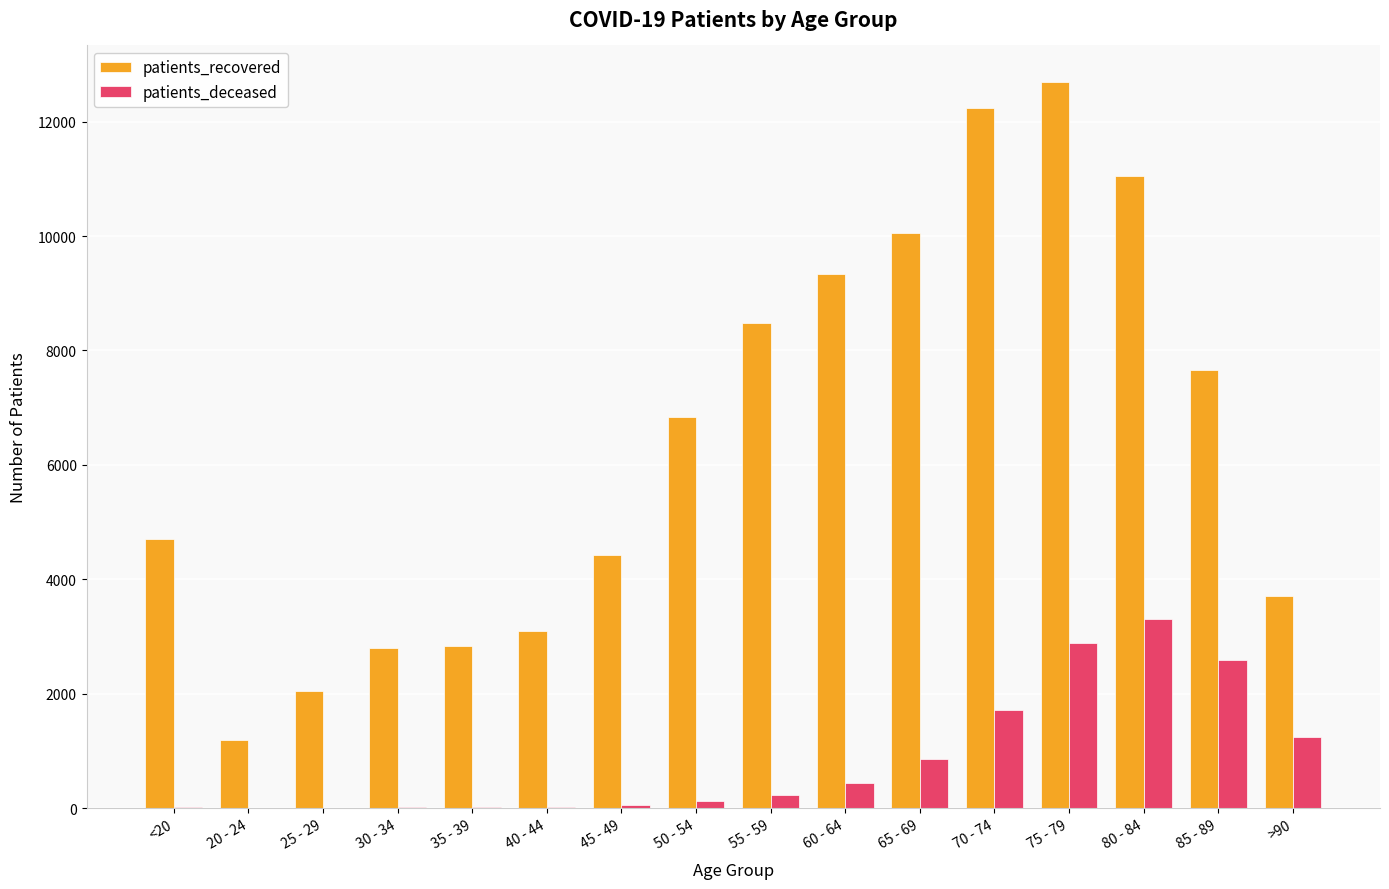

Which series changed the most between 45 - 49 and 60 - 64?

patients_recovered